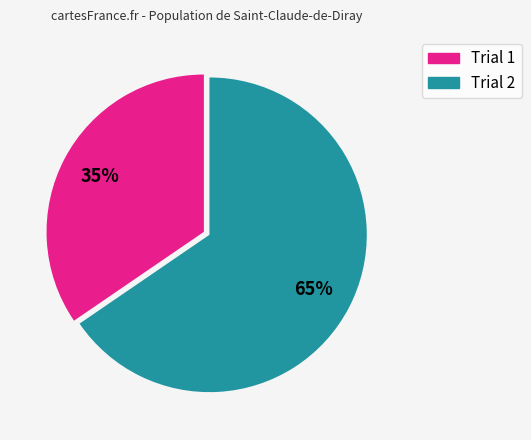

Count the number of slices in the pie.

2